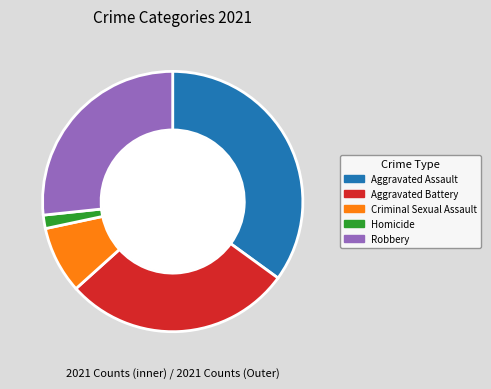

Between Aggravated Battery and Aggravated Assault, which is larger?

Aggravated Assault